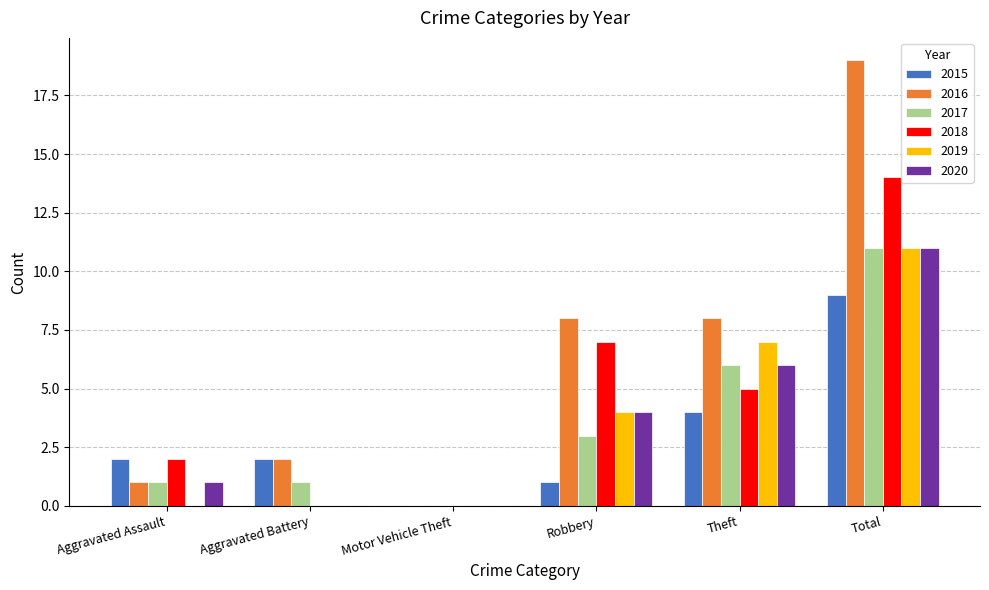

What is the total value across all series at Theft?

36